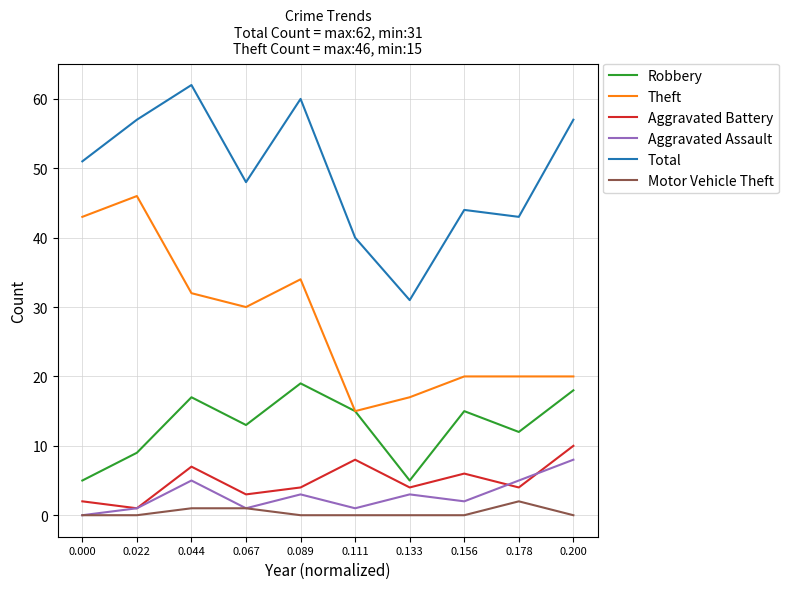

Does the chart have visible grid lines?

Yes